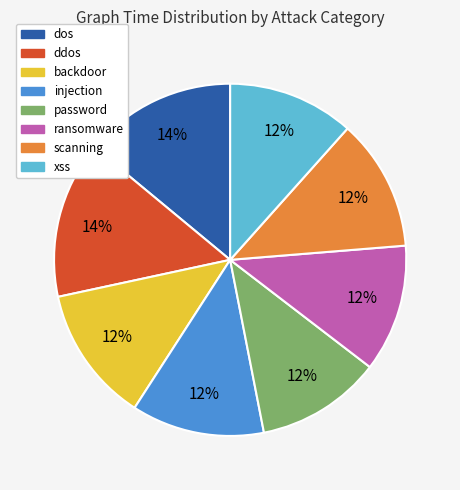

Is the sum of dos and injection greater than half?

No